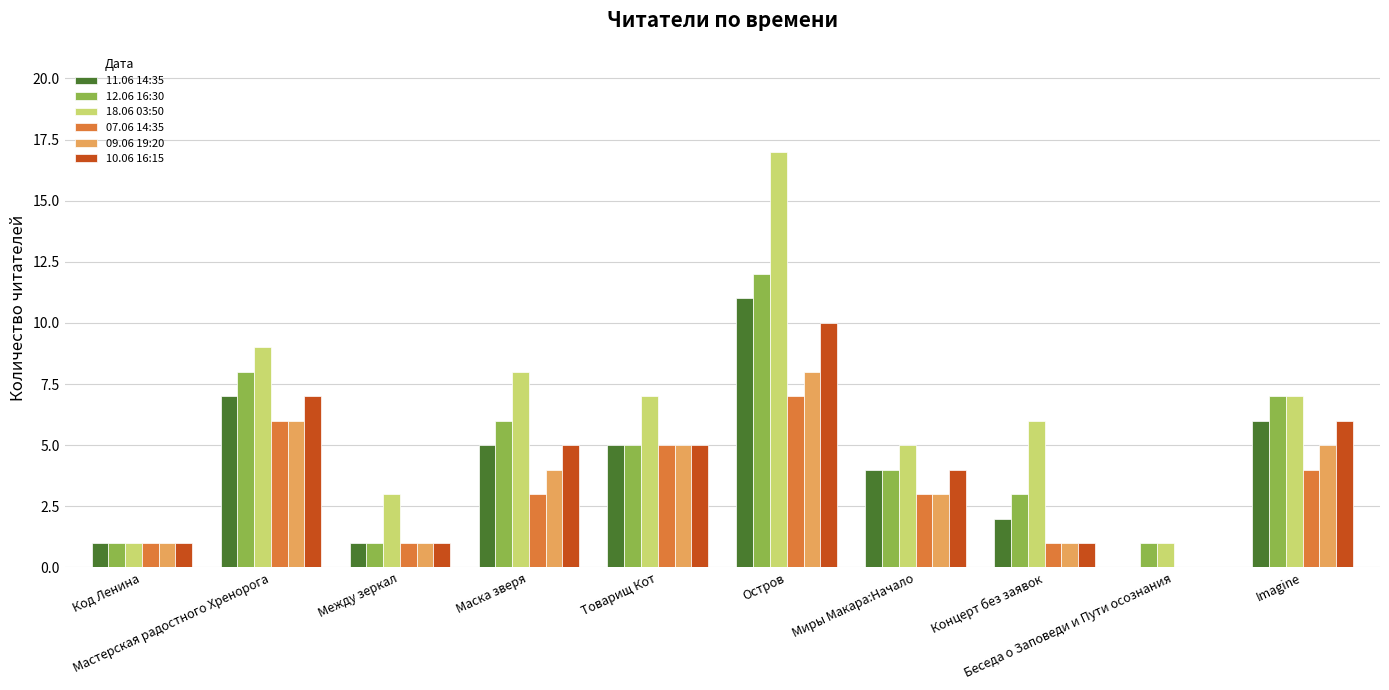

What is the spread (max minus min) of values at Концерт без заявок?

5